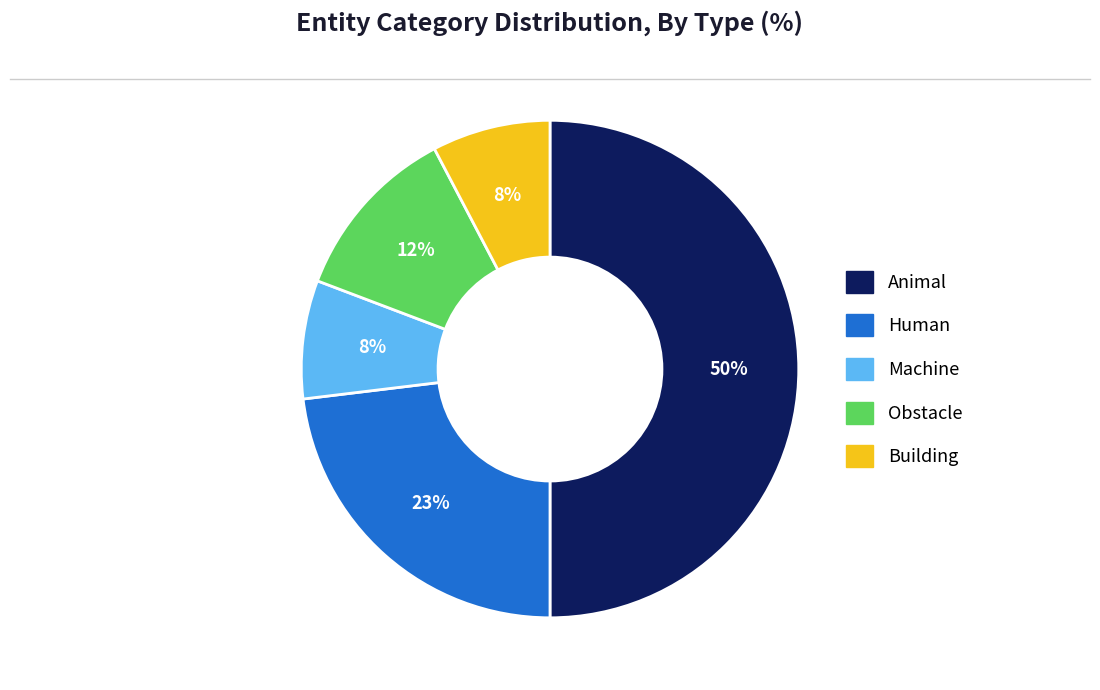

To the nearest percent, what is the average slice percentage?

20%